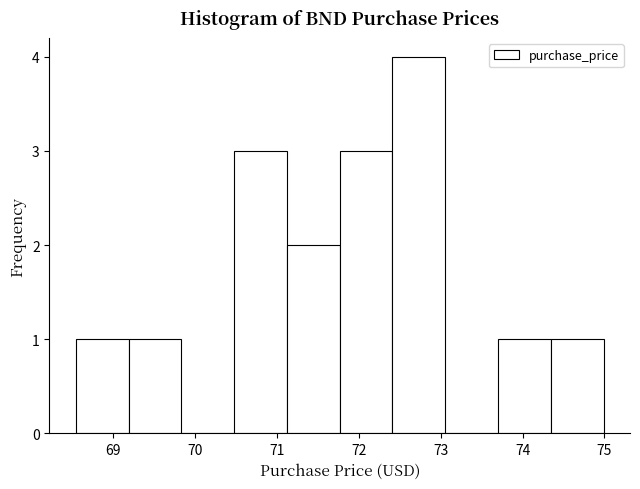

What is the height of the bar covering 71.8 to 72.4 on the x-axis? Neither the bar edges nor the heights are printed on the chart, so give them approximately, as read against the axes.

3